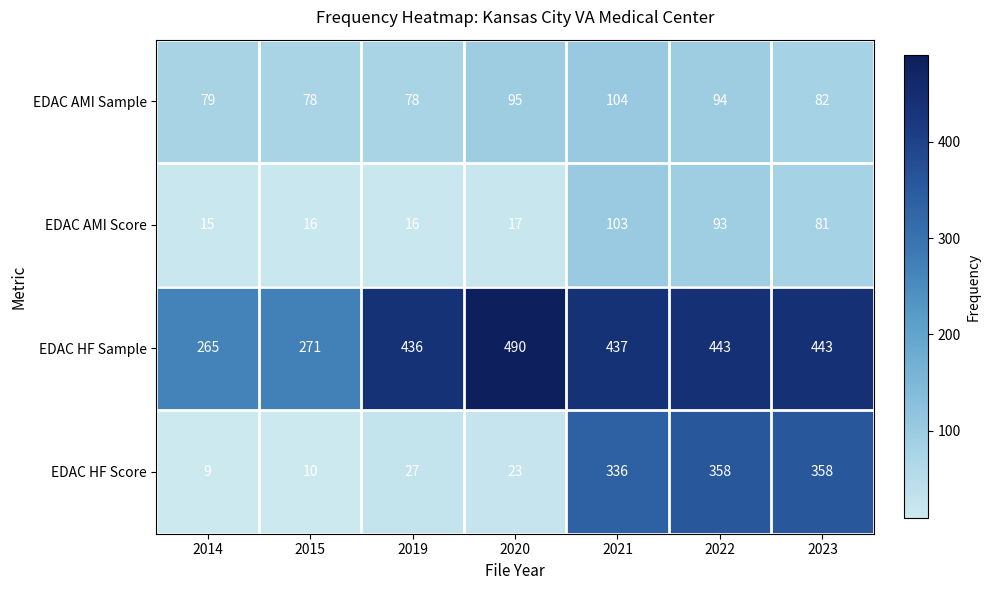

What is the total value across all series at 2019?

557